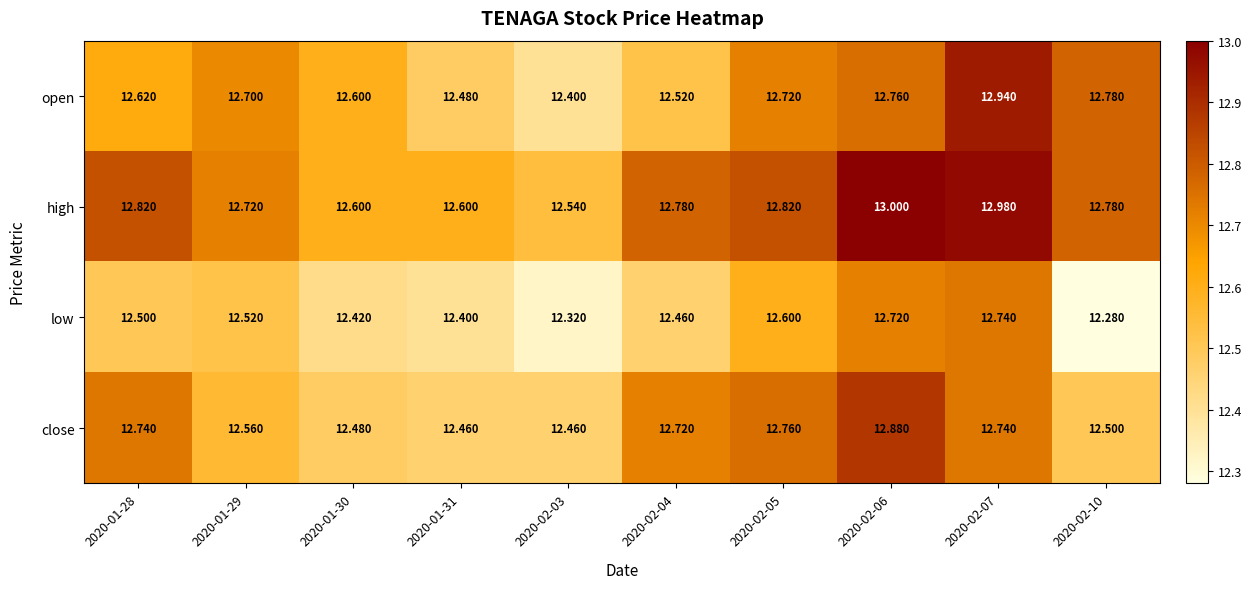

Which series has the largest total across all categories?

high